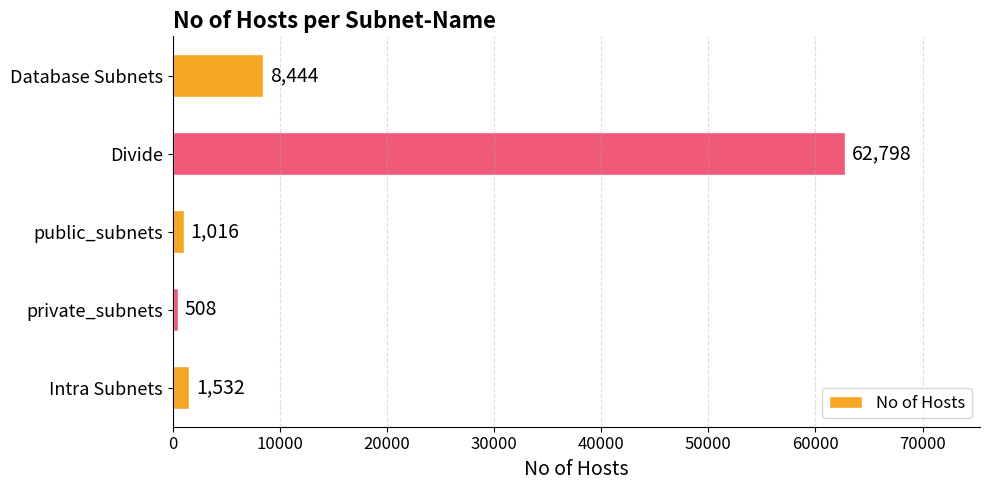

What is the change in value from Divide to Database Subnets?

-54354